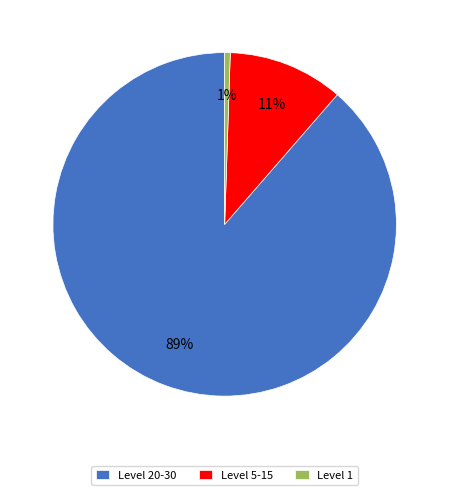

Which has a higher value, Level 1 or Level 5-15?

Level 5-15